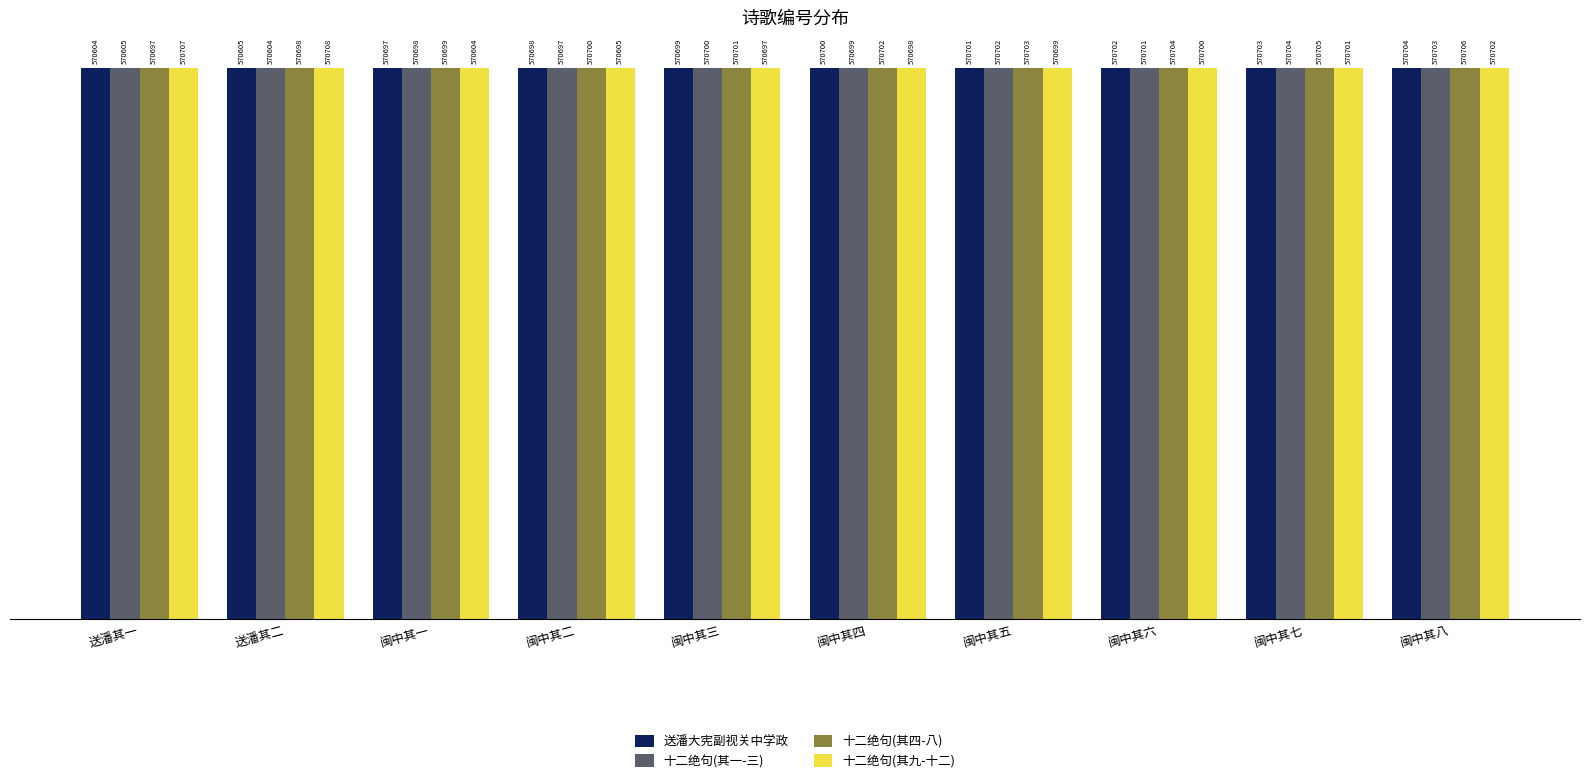

What are all the series names shown in the legend?

送潘大宪副视关中学政, 十二绝句(其一-三), 十二绝句(其四-八), 十二绝句(其九-十二)